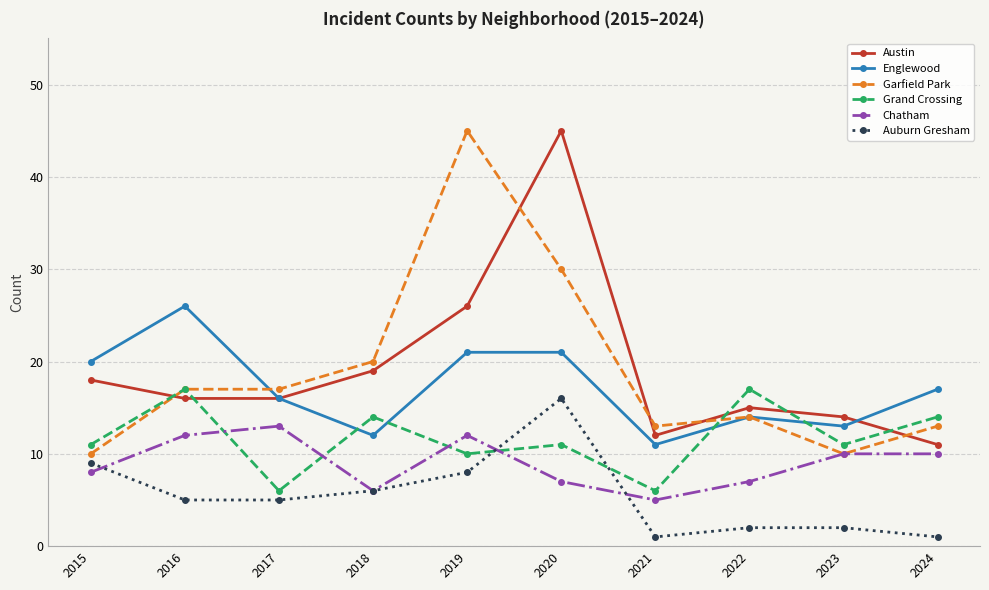

At which label is Austin closest to 28?

2019